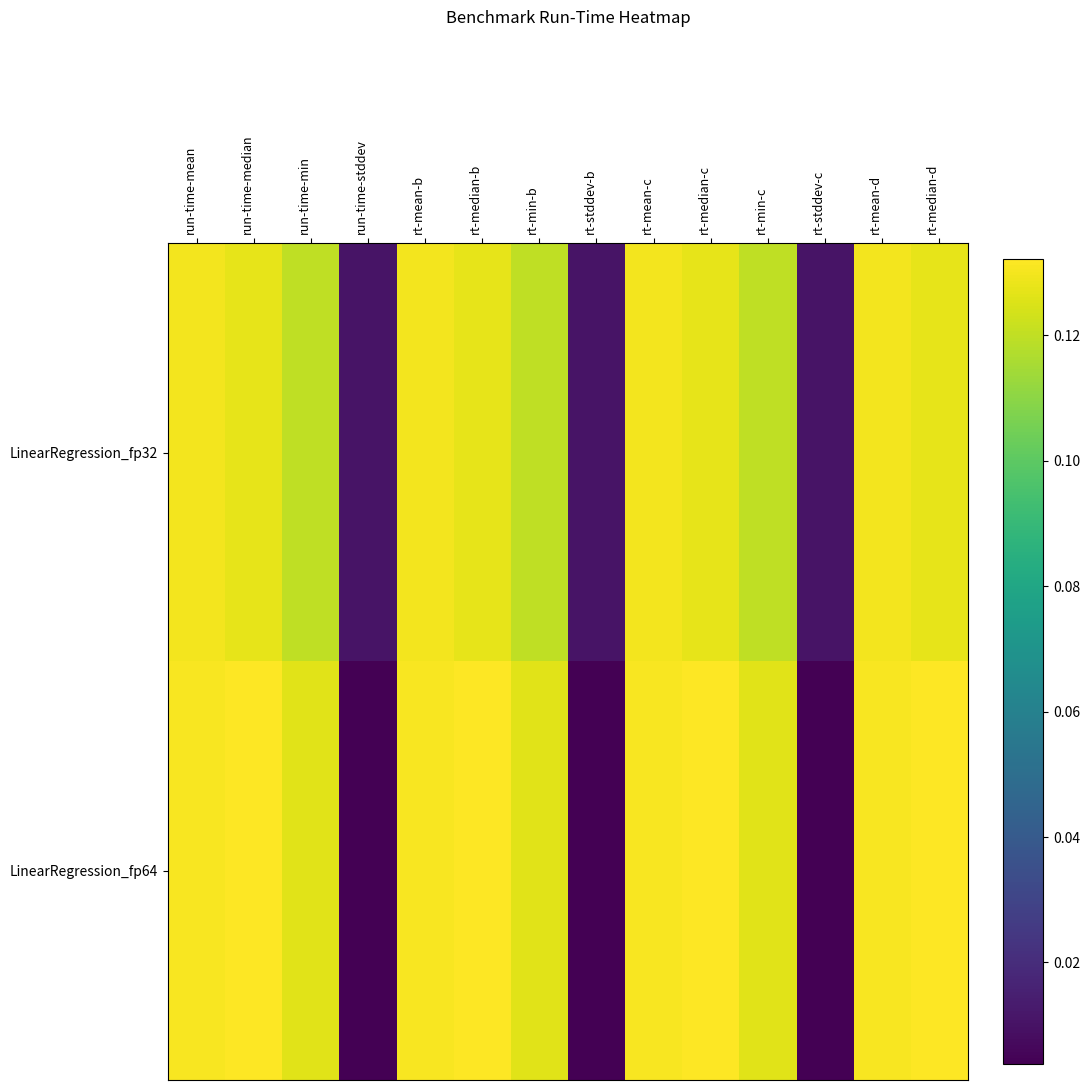

At which category is the sum across all series the highest?

run-time-mean